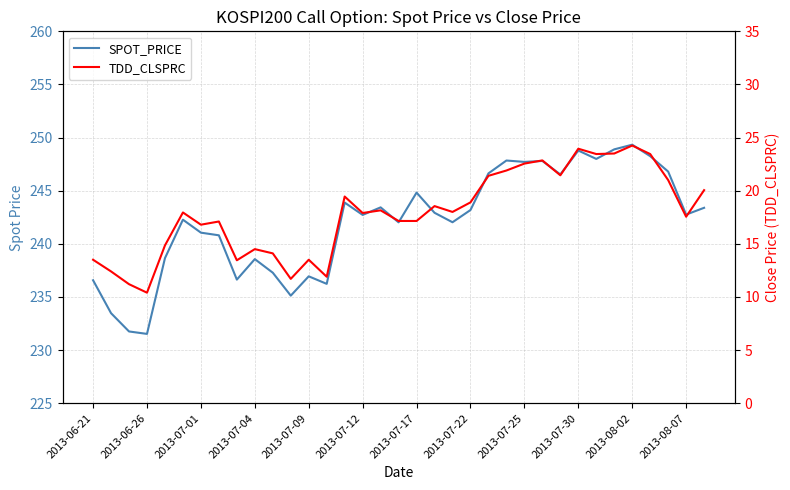

Which series has the largest total across all categories?

SPOT_PRICE